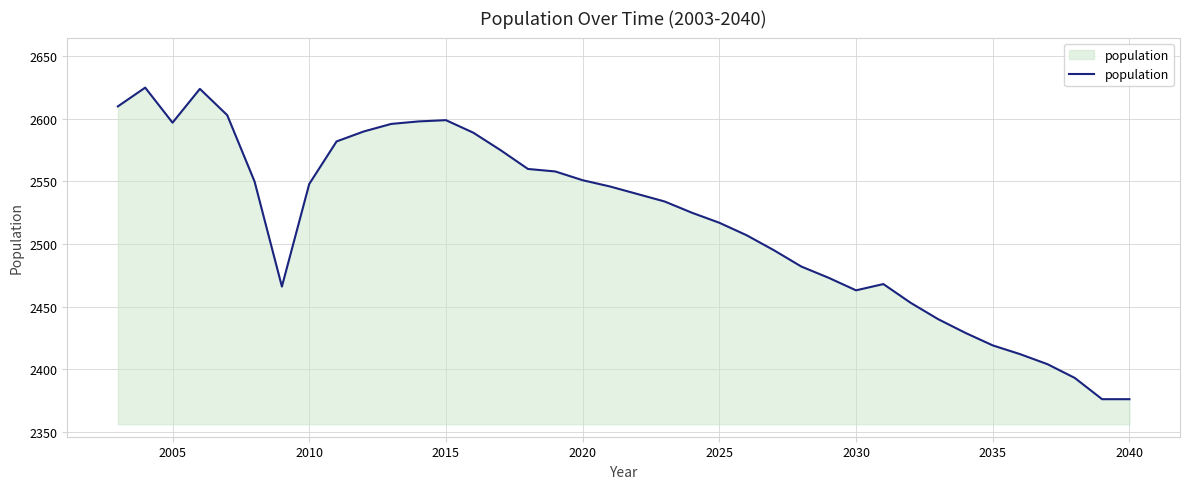

What is the difference between the maximum and minimum values?

249